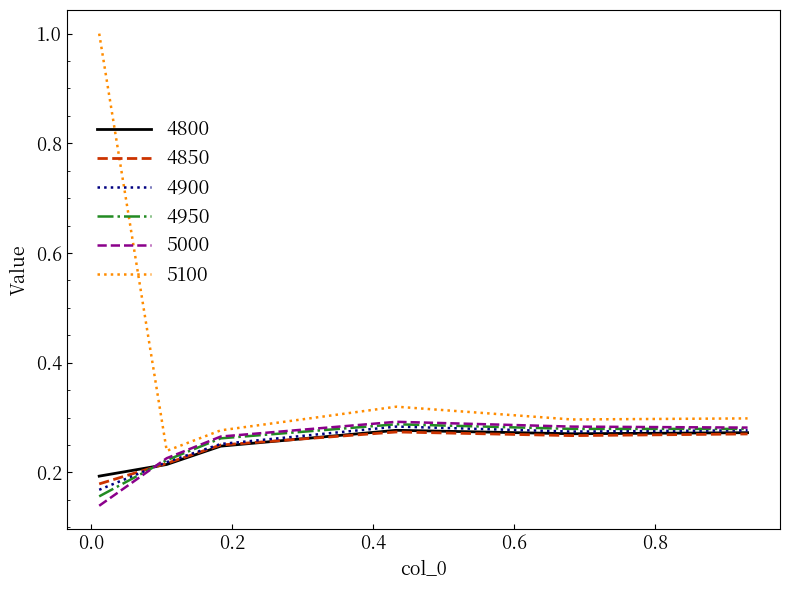

True or false: 4850 and 5100 cross at least once.

False